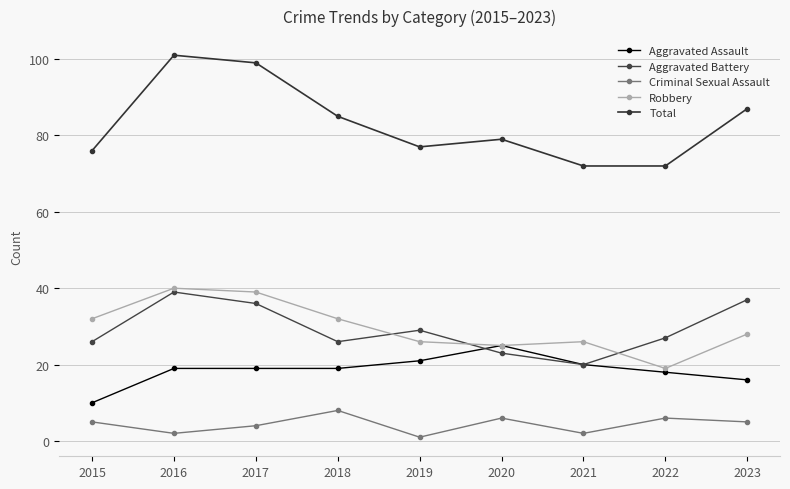

In Aggravated Battery, how many points are higher than both neighbors (excluding endpoints)?

2